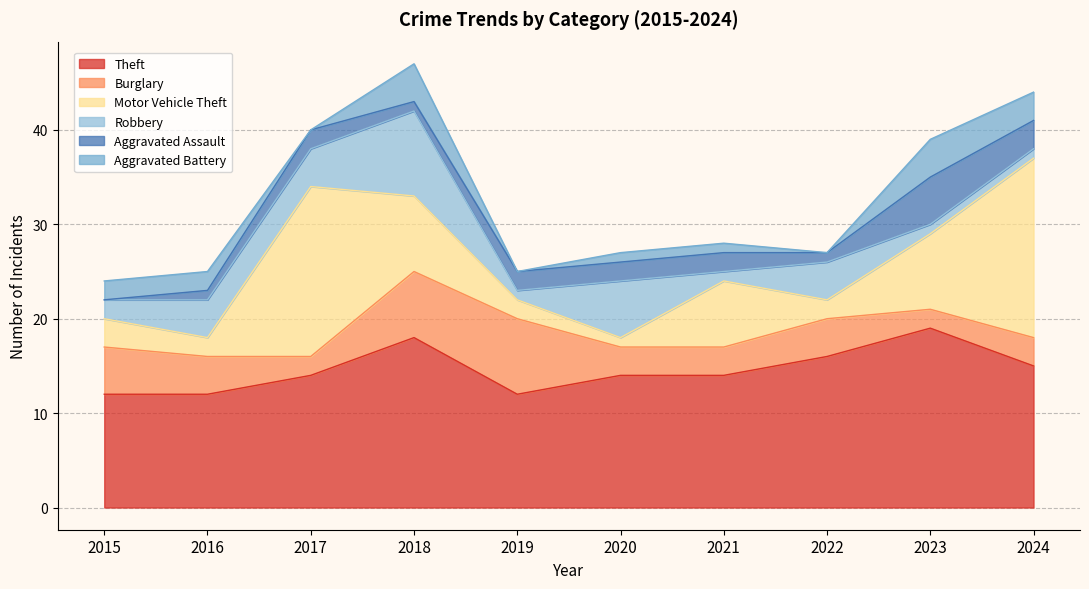

At which label is Motor Vehicle Theft closest to 10?

2018